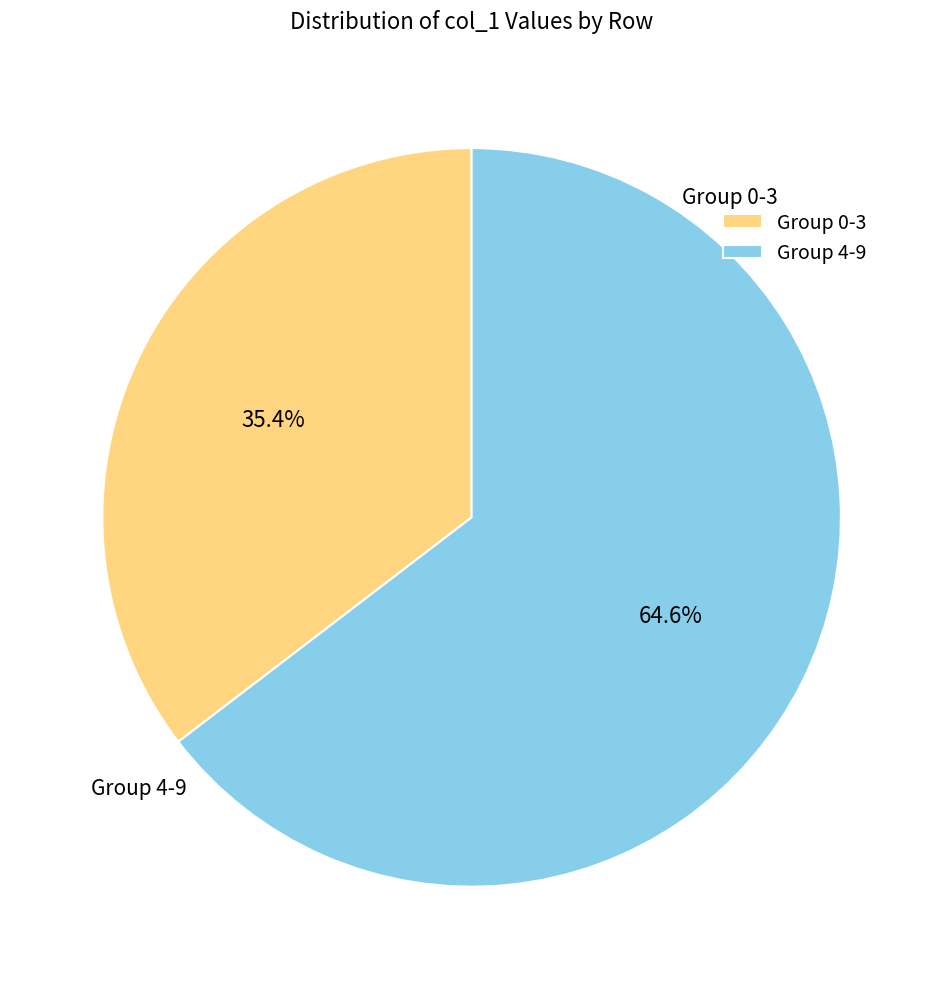

Which has a higher value, Group 0-3 or Group 4-9?

Group 4-9